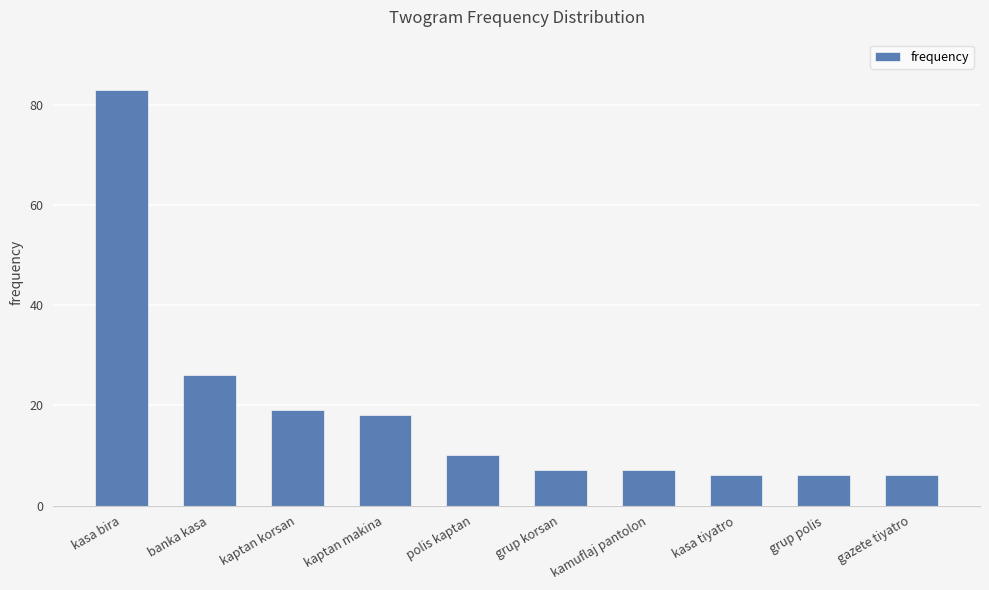

True or false: the data shows 7 at kamuflaj pantolon.

True